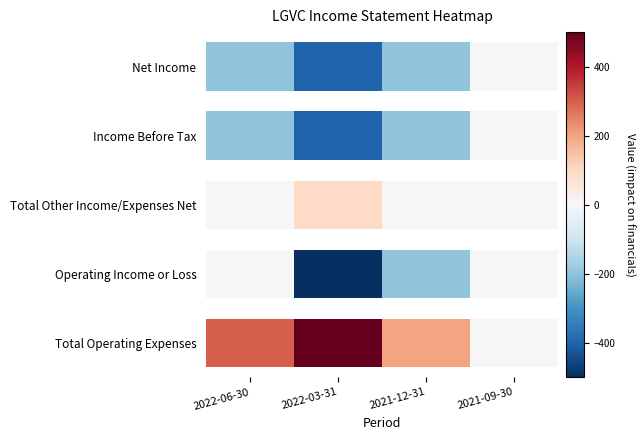

What is the total value across all series at 2022-03-31?

-700